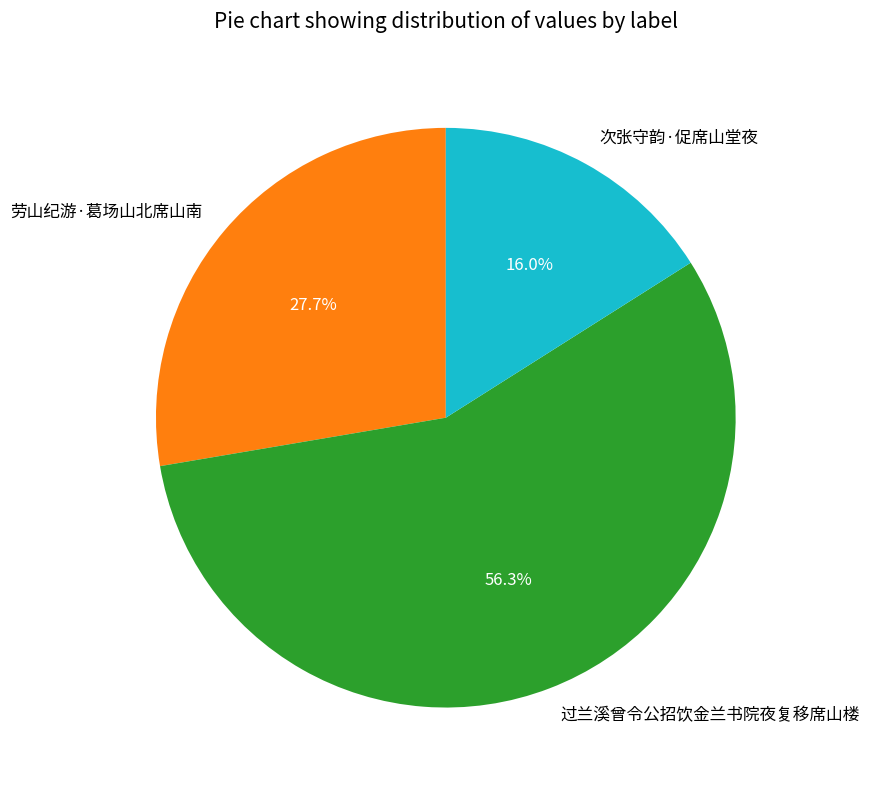

What is the smallest slice in the pie chart?

次张守韵·促席山堂夜